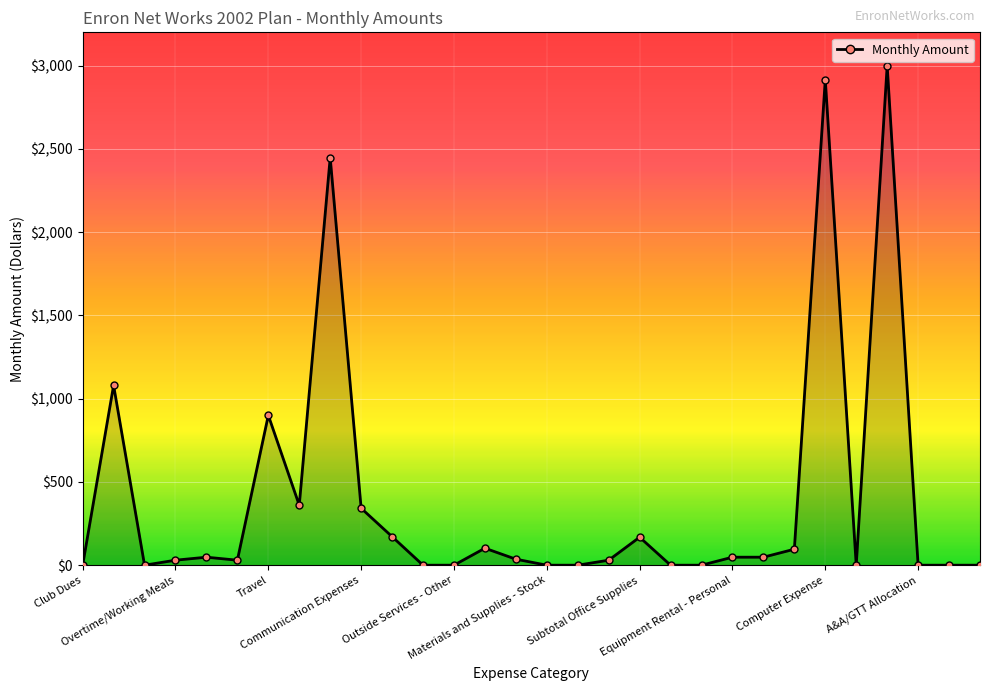

How many lines are shown in the chart?

1